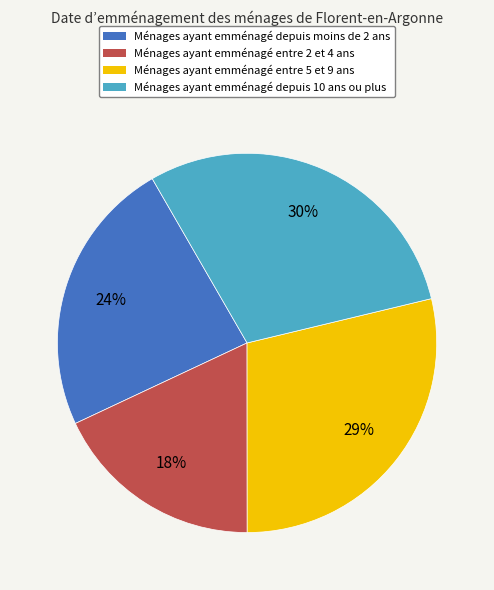

The Ménages ayant emménagé depuis 10 ans ou plus slice represents 22% of the pie. True or false?

False